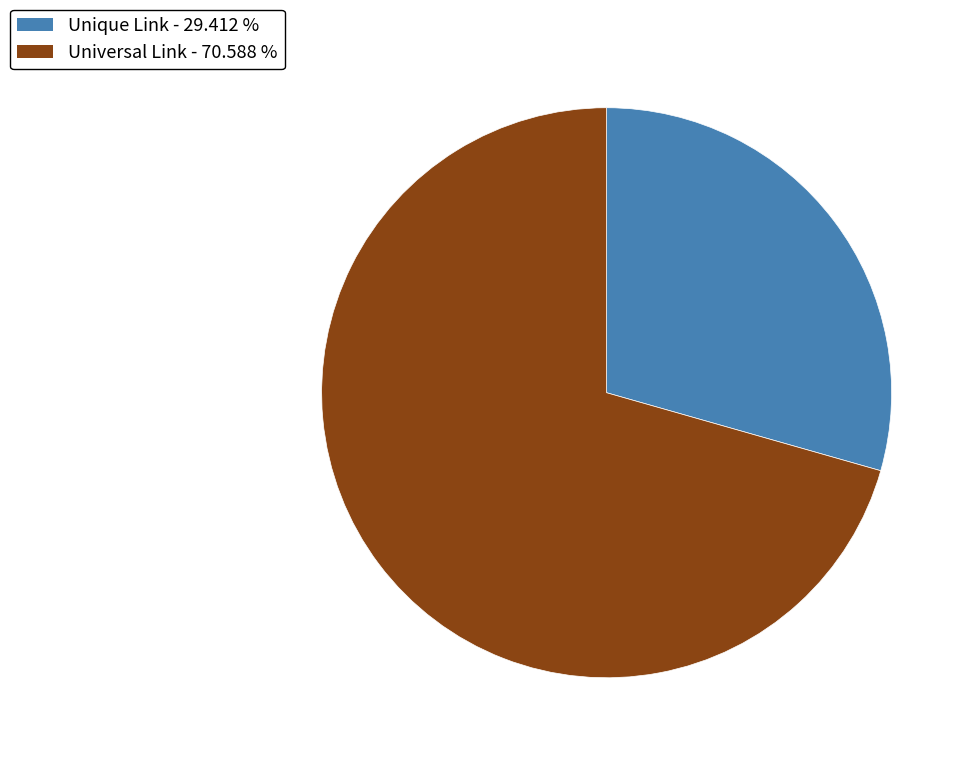

Is the sum of Unique Link and Universal Link greater than half?

Yes